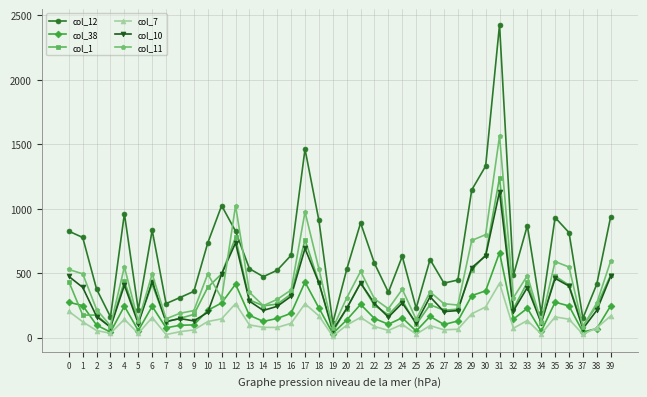

Rank the series by their maximum value, from highest to lowest.

col_12, col_11, col_1, col_10, col_38, col_7